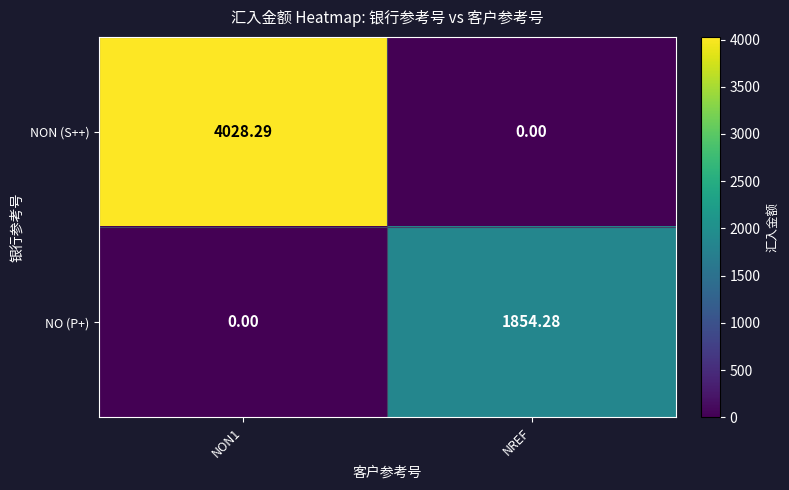

Rank the series by their average value, from lowest to highest.

NO (P+), NON (S++)